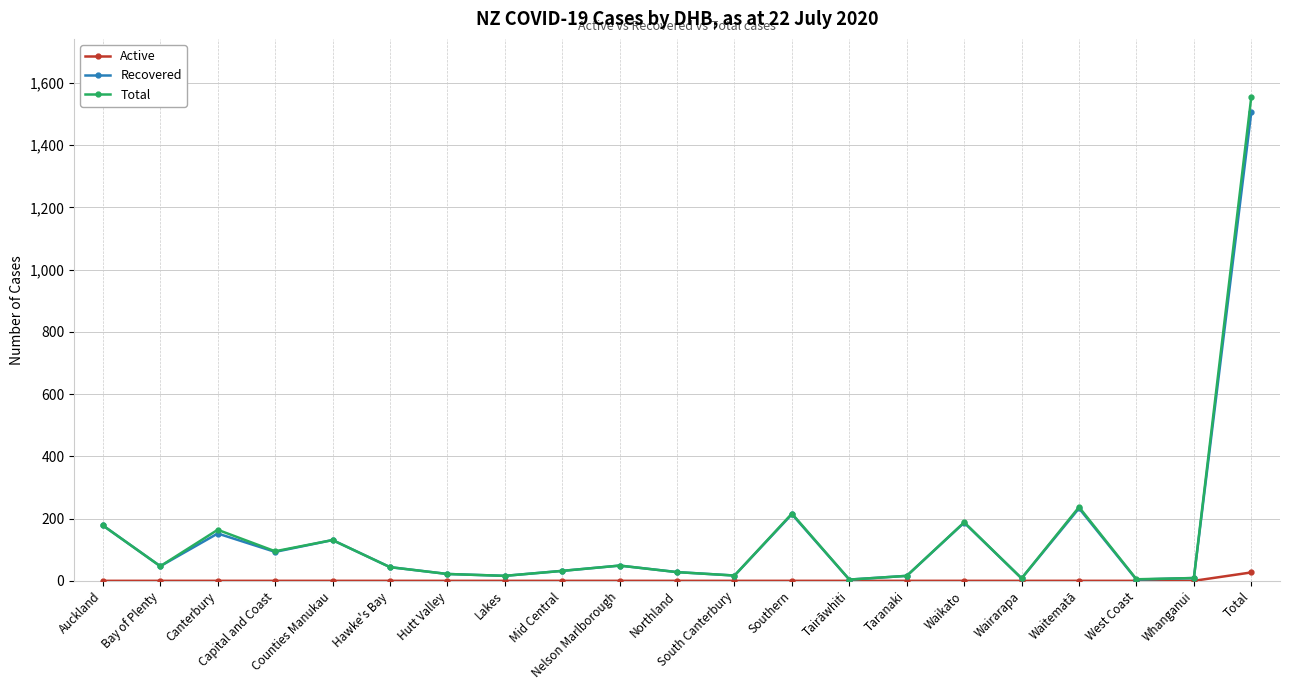

At which label does Recovered first exceed 44?

Auckland